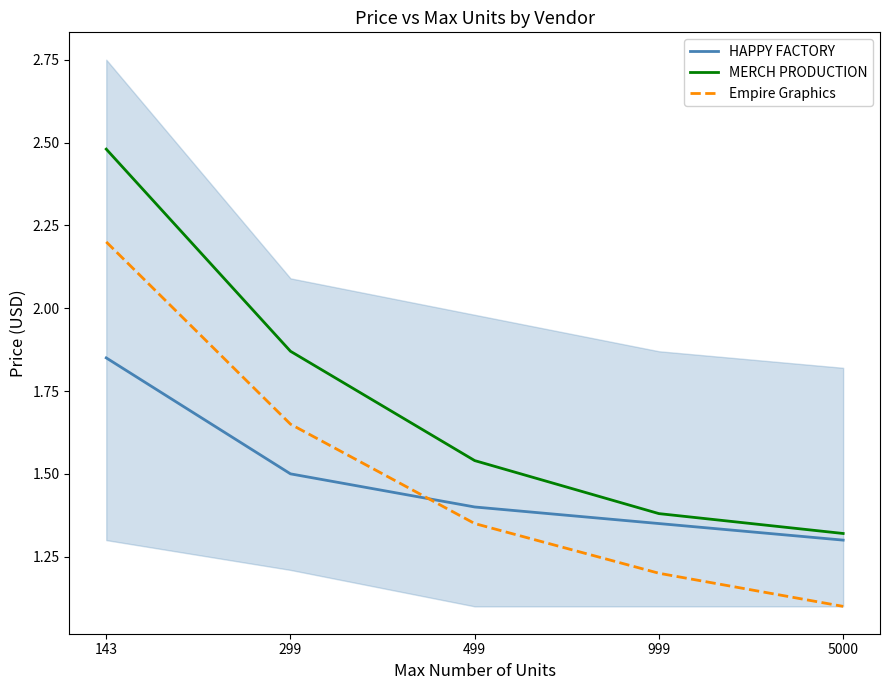

What is the difference between the highest and lowest values at 499?

0.2